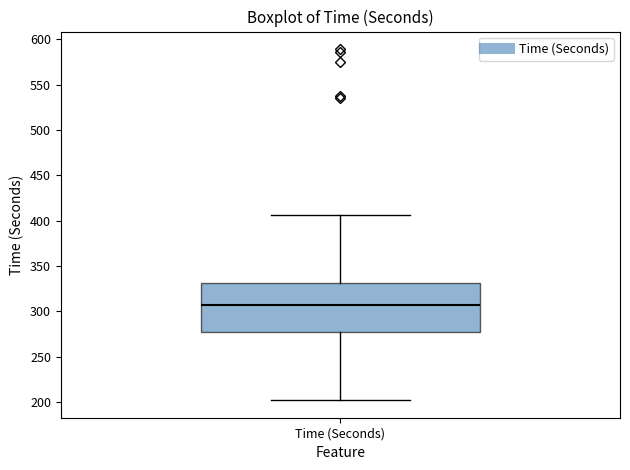

Where is the lower edge of the box for Time (Seconds) on the y-axis? The values are not printed on the chart, so give them approximately, as read against the axis.

275